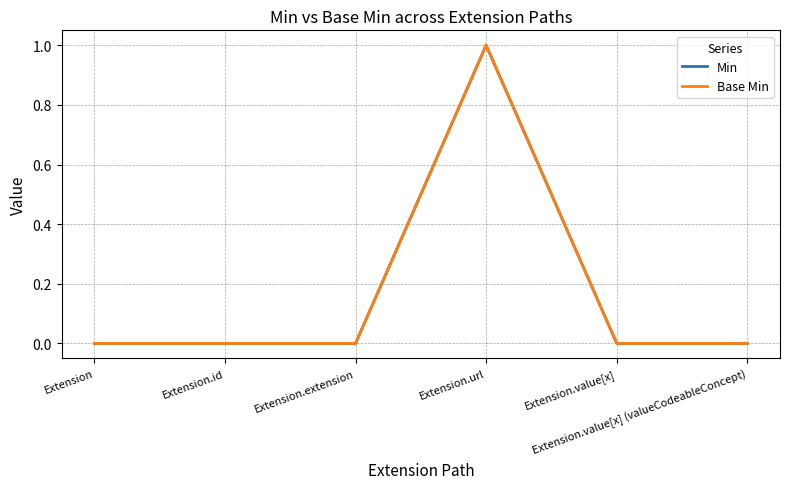

Does the chart have visible grid lines?

Yes